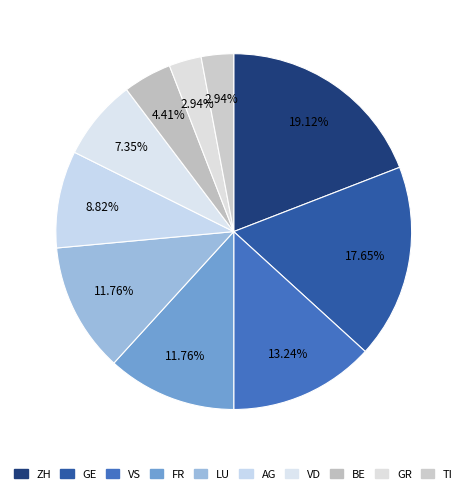

To the nearest percent, what is the difference between the largest and smallest slice percentages?

16%